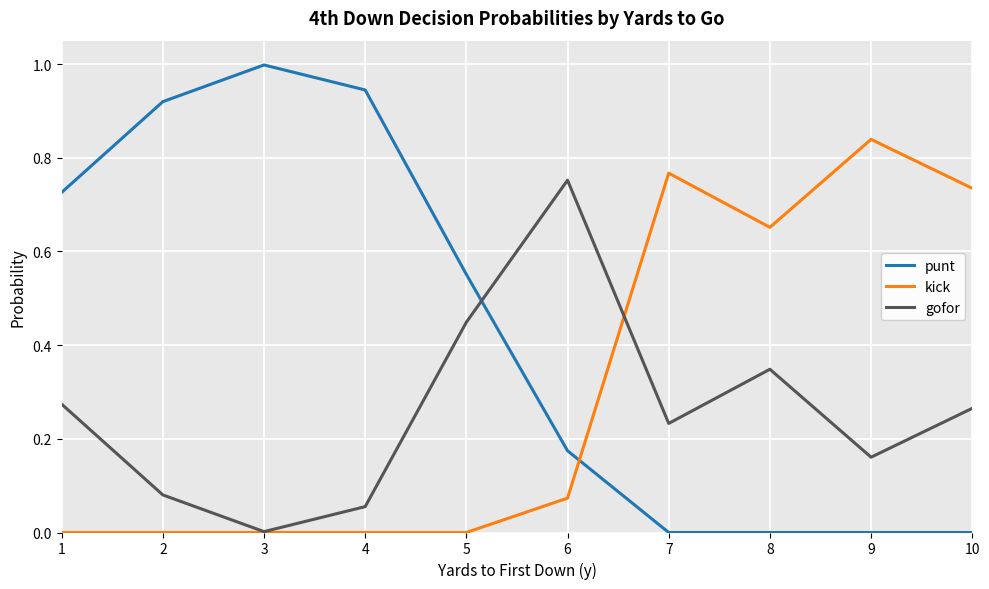

At which label does punt reach its peak?

3